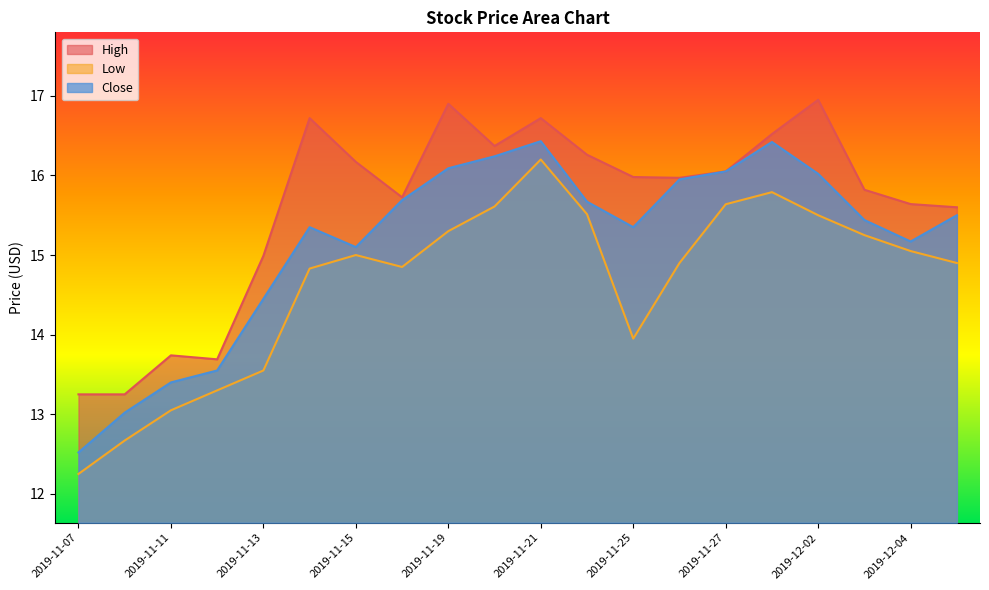

What is the difference between the maximum and minimum values in the Close series?

3.9